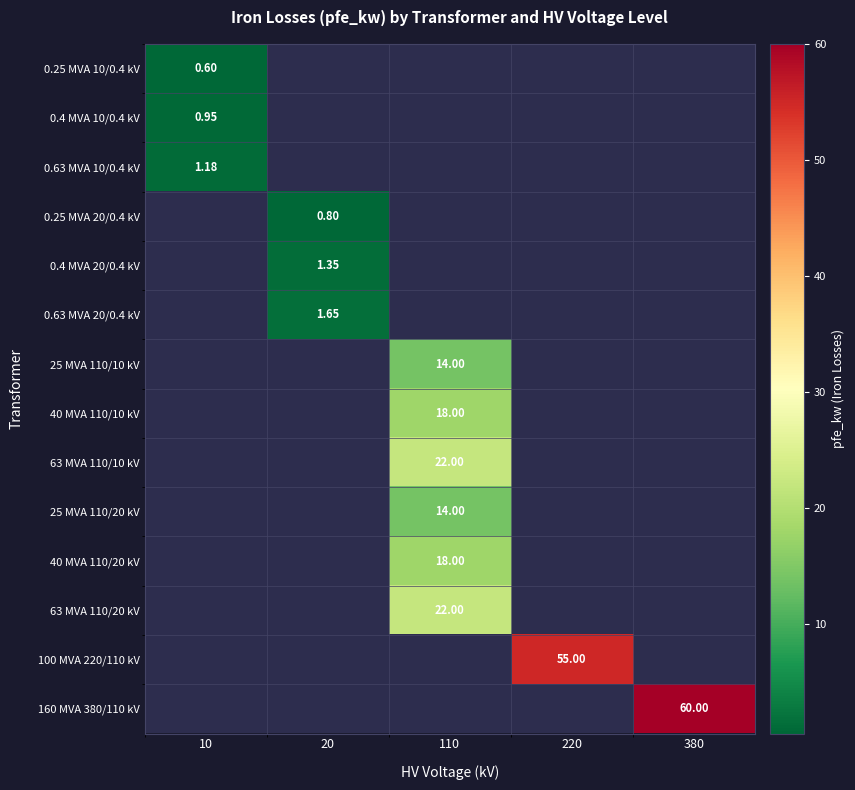

At how many categories does at least one series exceed 33?

2